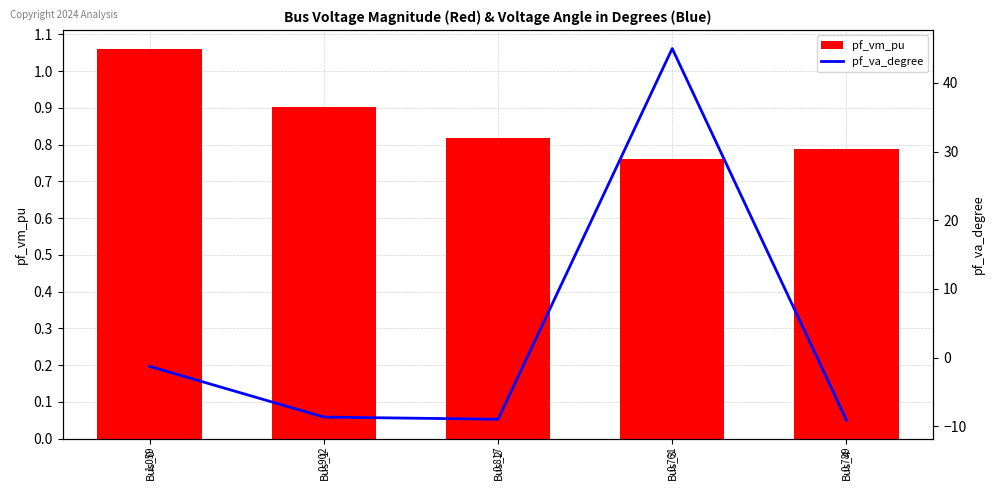

Between Bus_2 and Bus_4, which series saw the biggest shift?

pf_va_degree